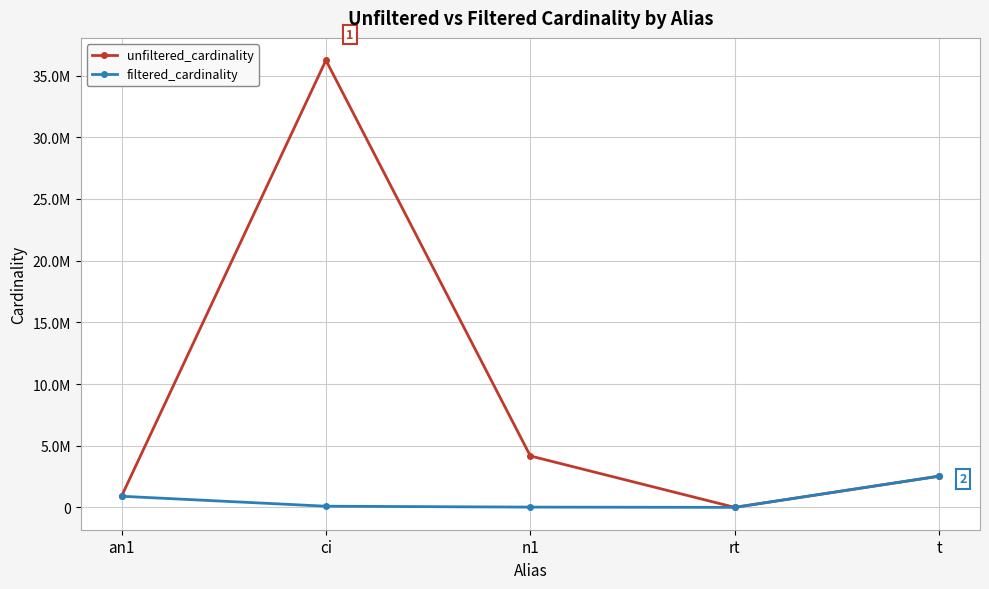

Between an1 and t, which series saw the biggest shift?

unfiltered_cardinality